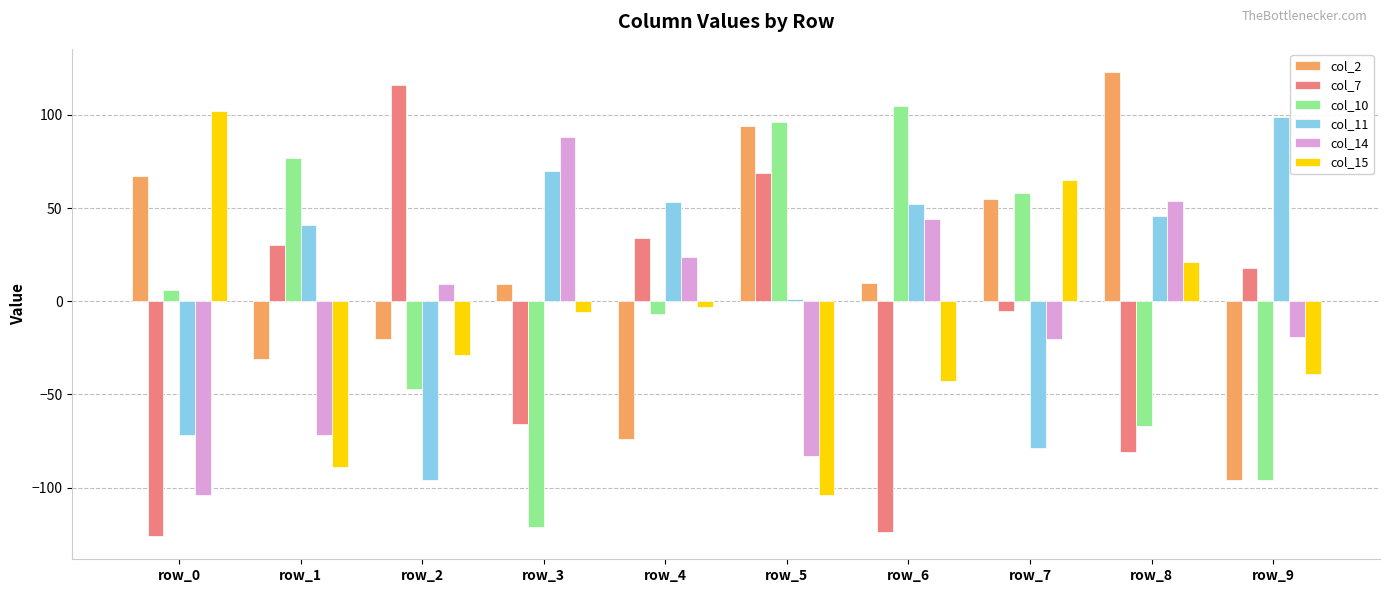

What is the value of the col_7 bar at the 1st from the left?

-126